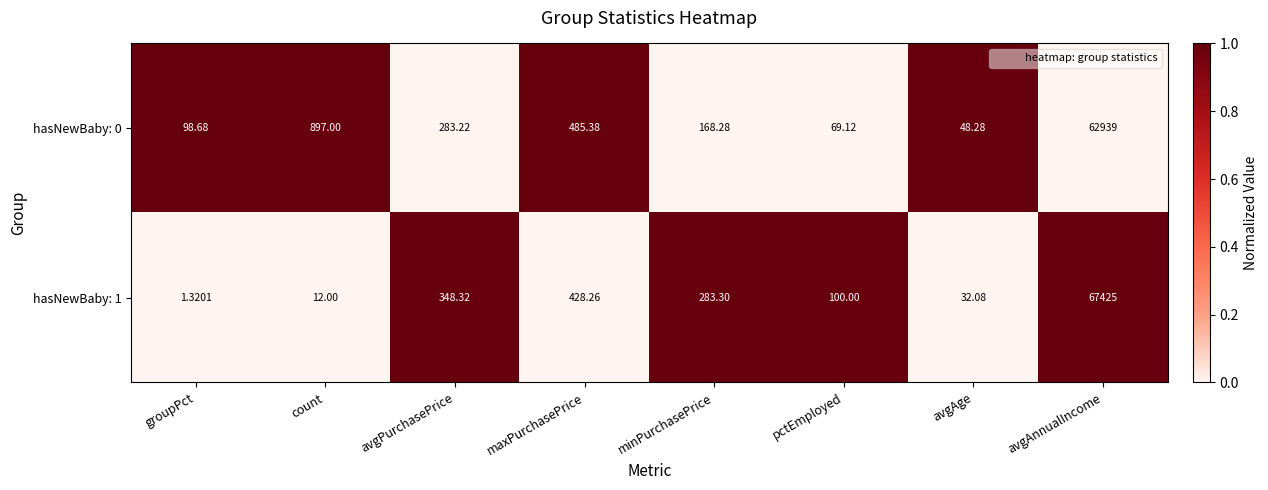

Where is hasNewBaby: 0 nearest to the value 31493?

count